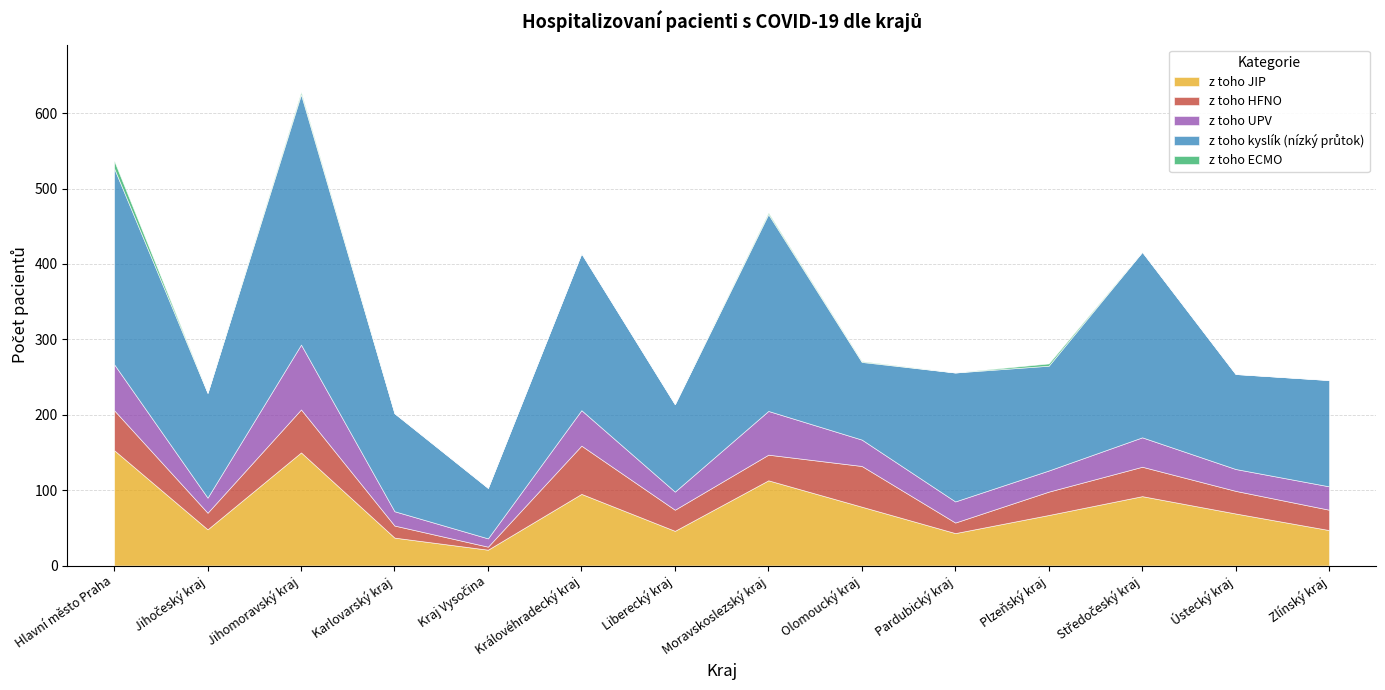

True or false: z toho JIP has more than 2 interior local peaks.

True